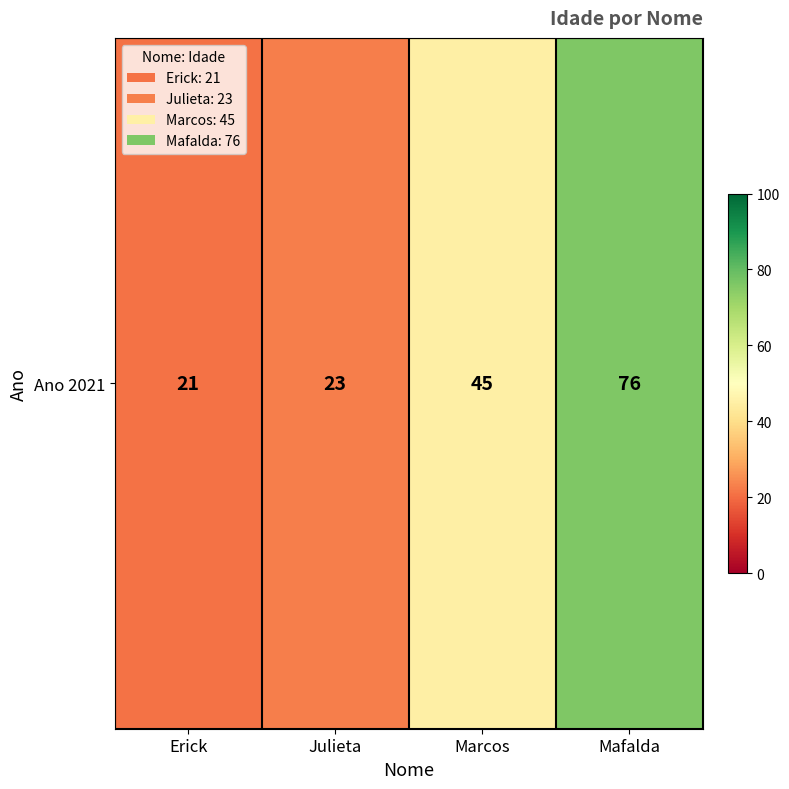

What is the average value?

41